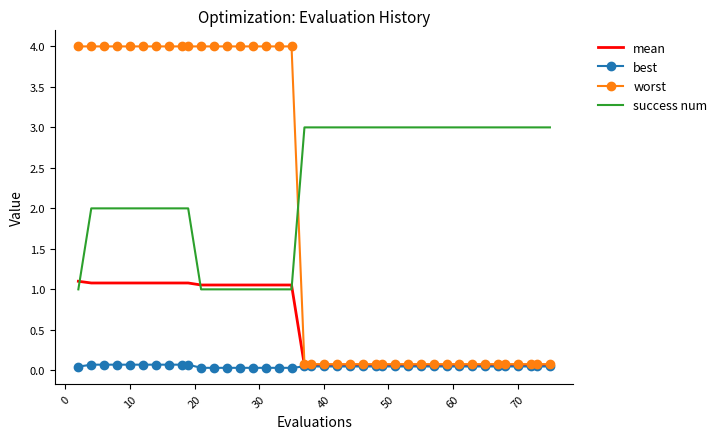

Which series has the largest total across all categories?

success num